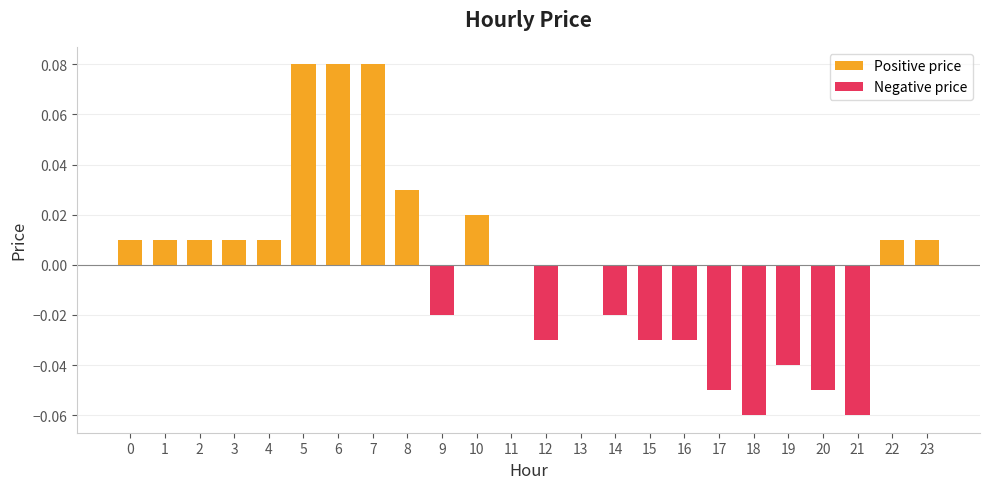

Count the Negative price values in the range 0 to 1.

14